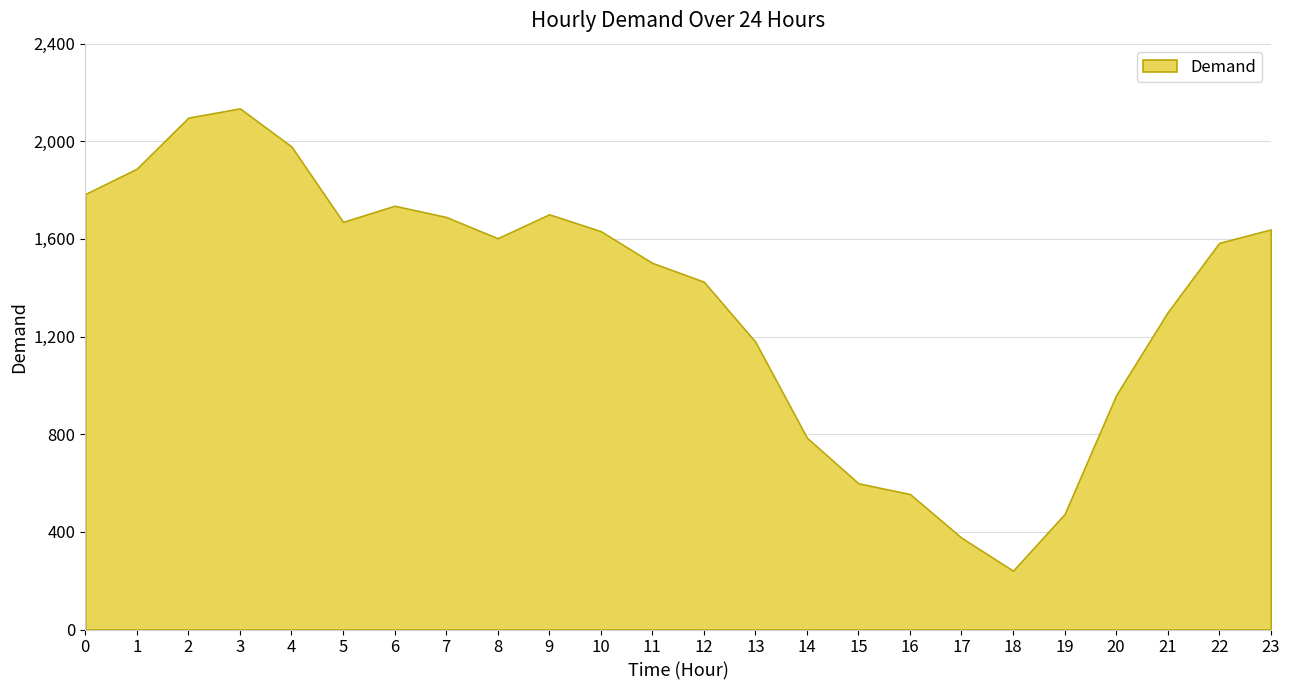

What is the change in value from 0 to 1?

+104